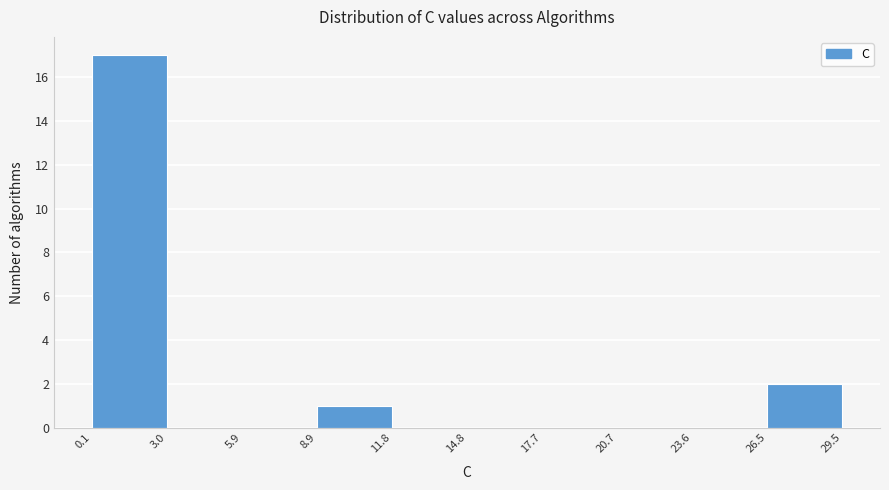

Reading left to right, list every bar in this chart as the range it spans on the x-axis followed by its height. The values are not printed on the chart, so give them approximately, as read against the axis.

0.1 to 3.0: 17
3.0 to 5.9: 0
5.9 to 8.9: 0
8.9 to 11.8: 1
11.8 to 14.8: 0
14.8 to 17.7: 0
17.7 to 20.7: 0
20.7 to 23.6: 0
23.6 to 26.5: 0
26.5 to 29.5: 2